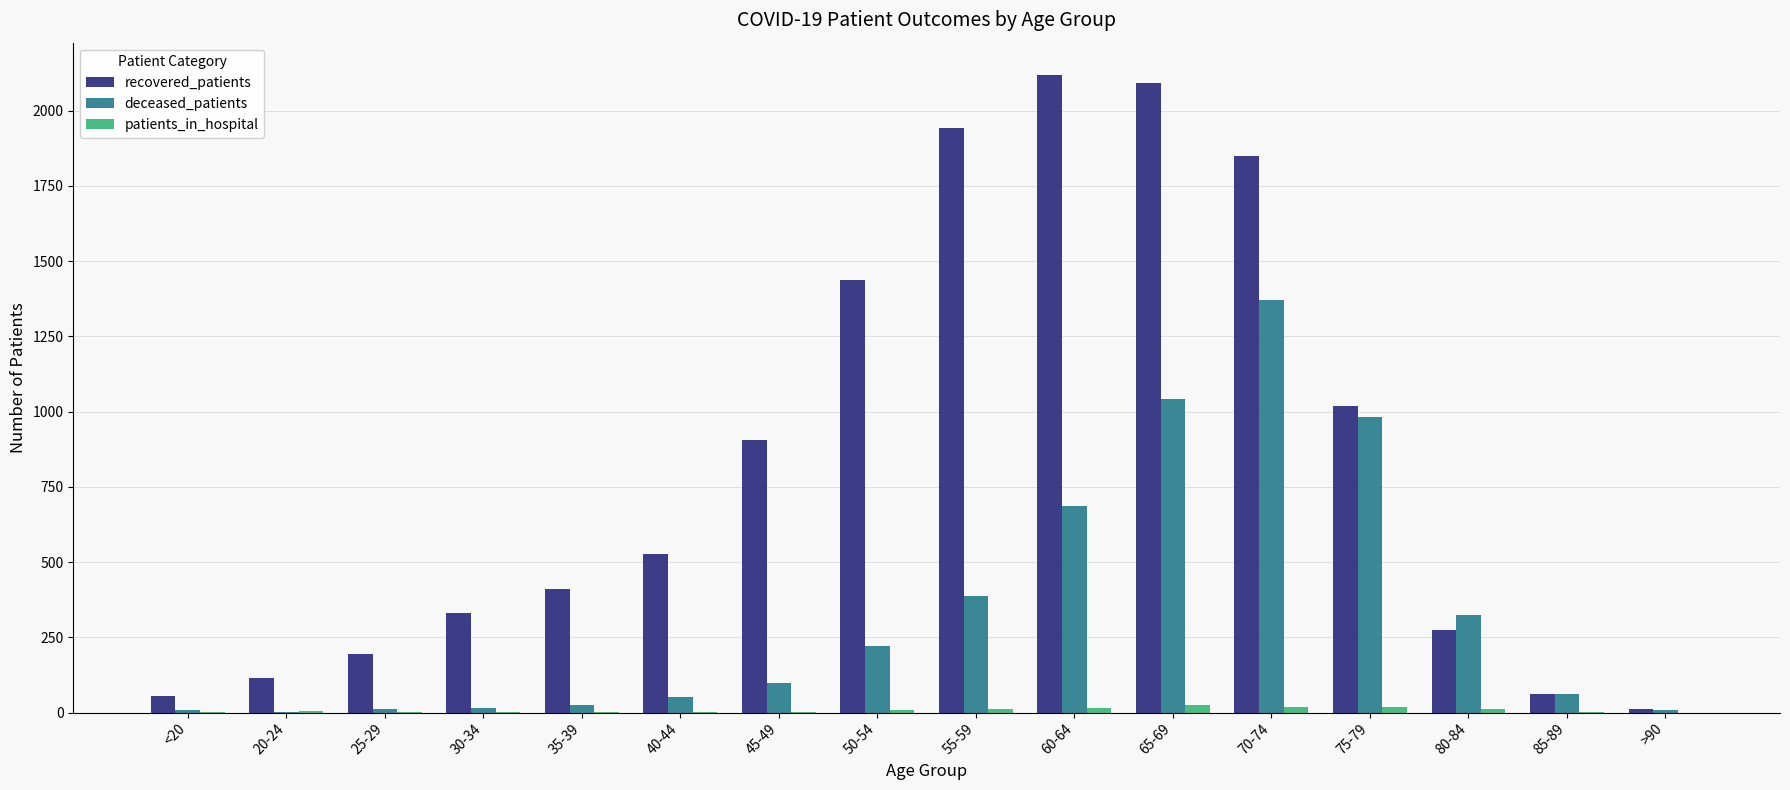

Is it true that patients_in_hospital equals 24 at 65-69?

True